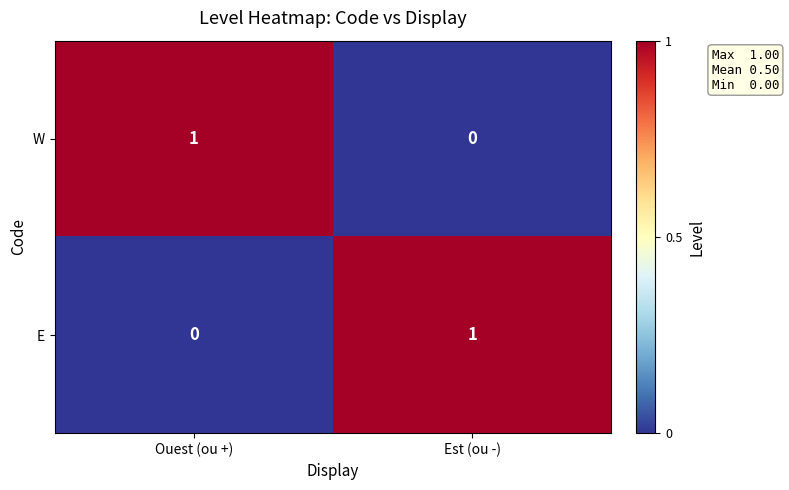

Which category has the lowest value in the W series?

Est (ou -)